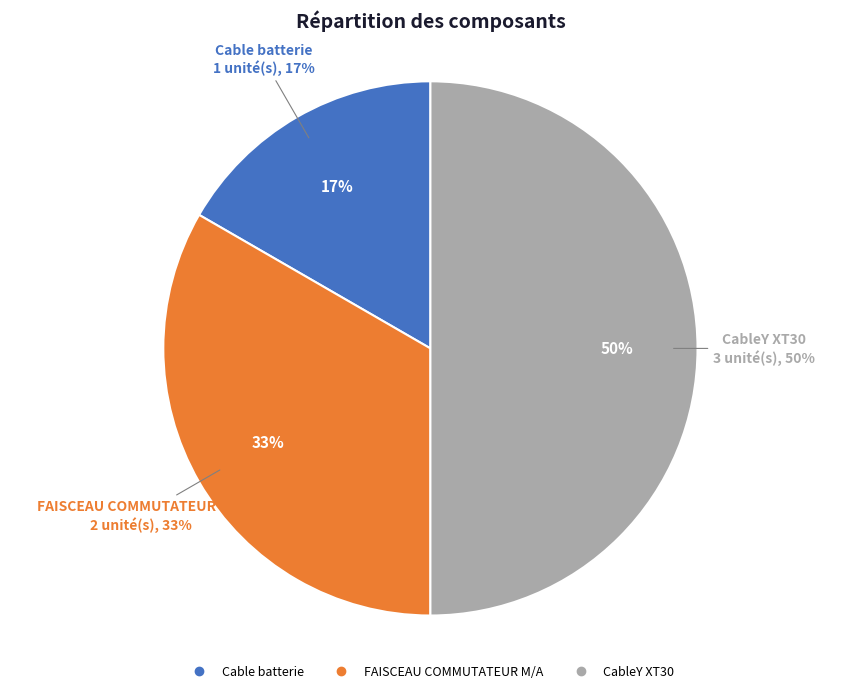

The CableY XT30 slice represents 61% of the pie. True or false?

False